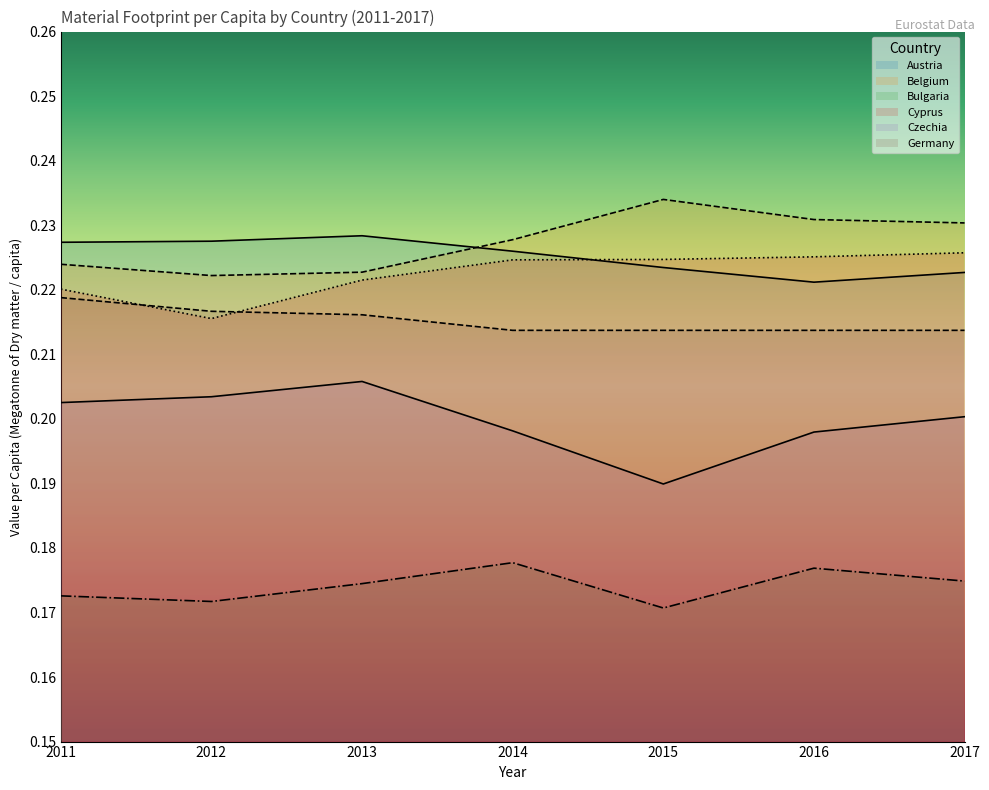

Count the number of categories in the chart.

7